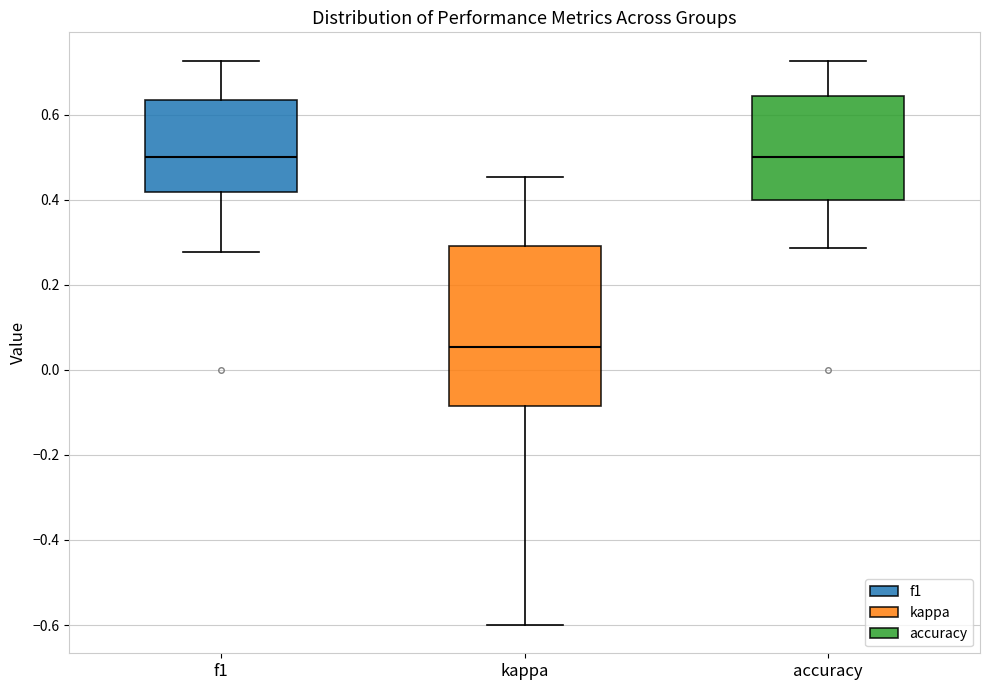

Comparing the boxes themselves (not the whiskers), which one is the tallest?

kappa